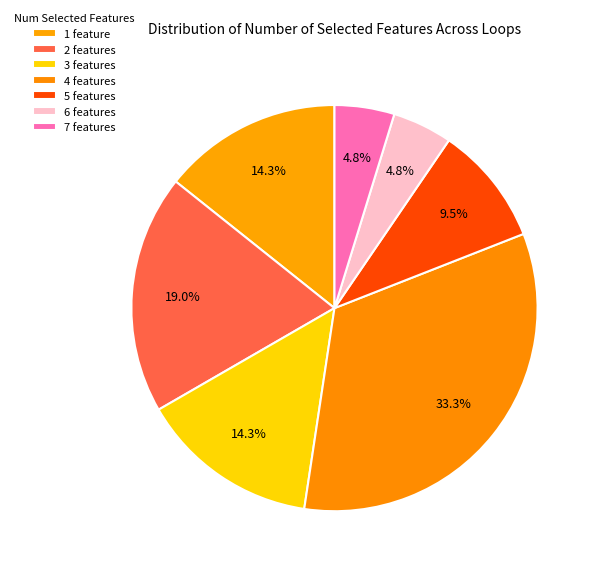

The 2 slice represents 19% of the pie. True or false?

True